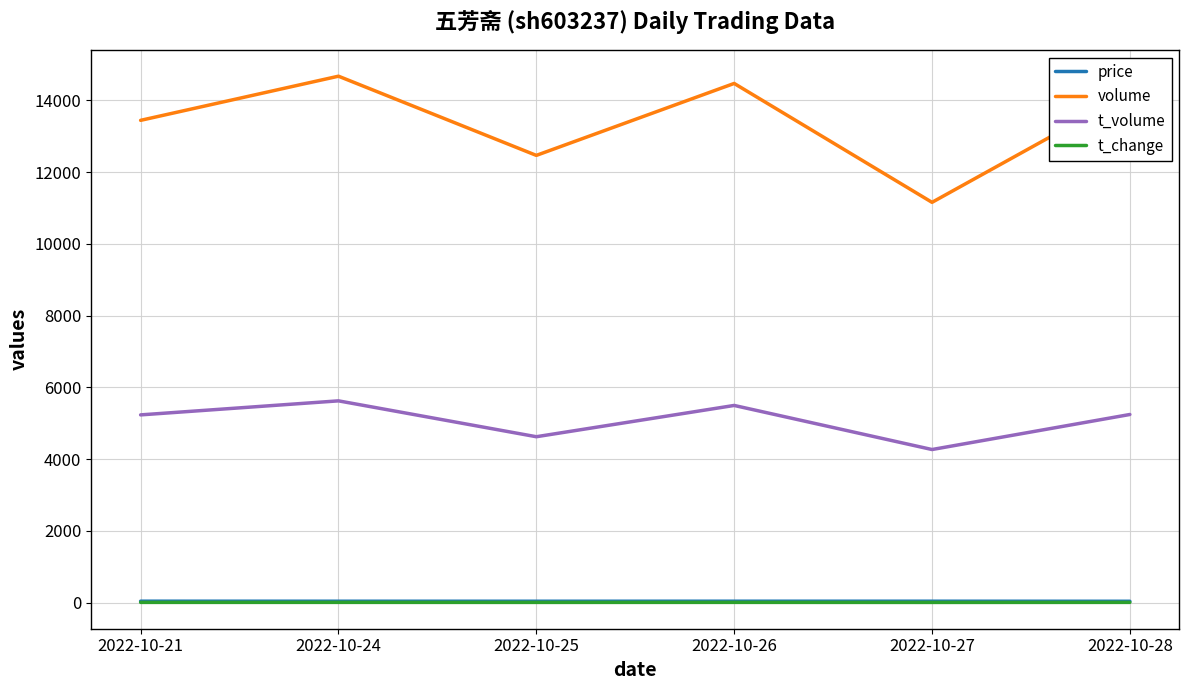

Which category has the lowest value in the t_volume series?

2022-10-27